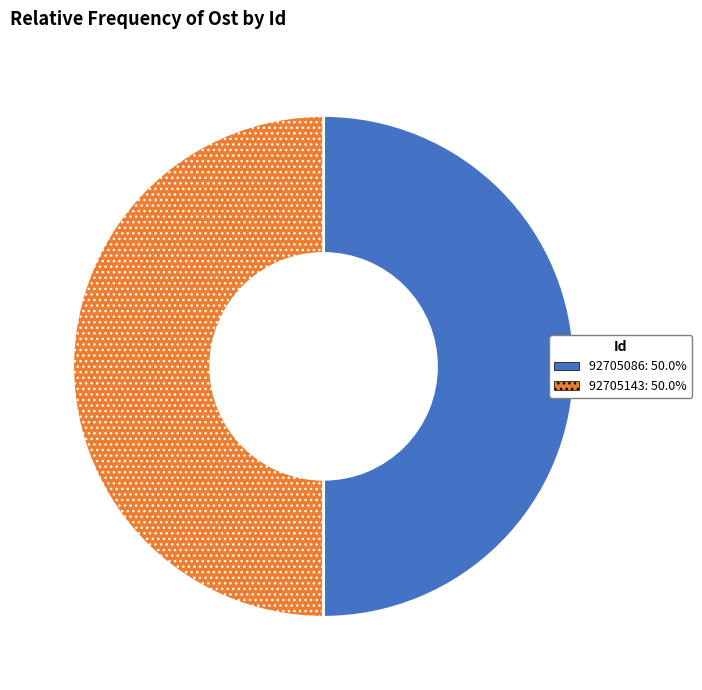

How many segments does this pie chart have?

2